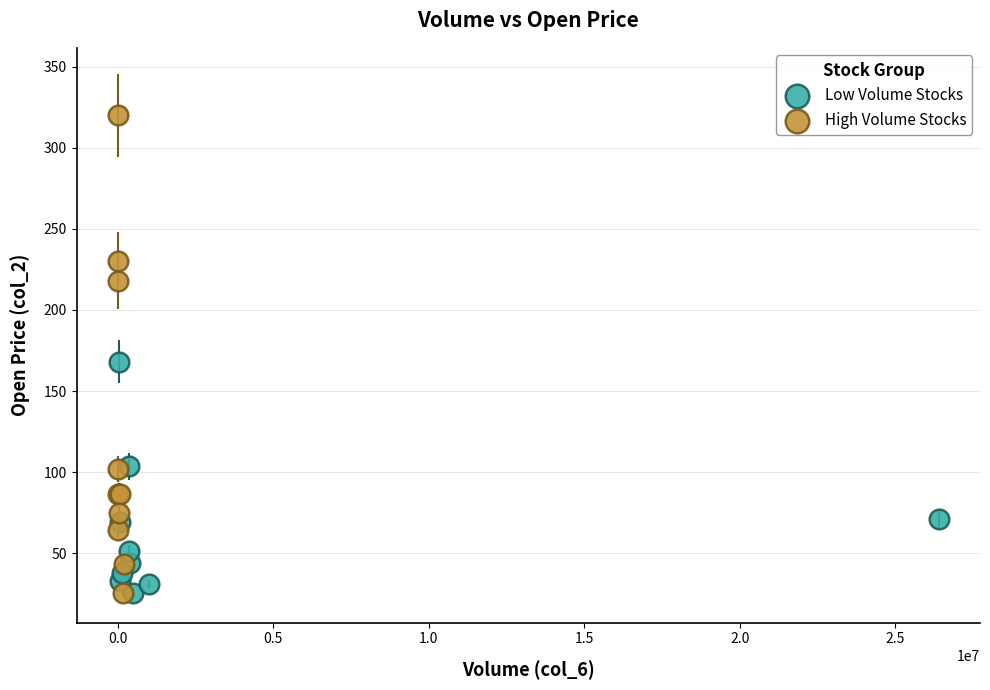

Which series contains the highest Y value?

High Volume Stocks